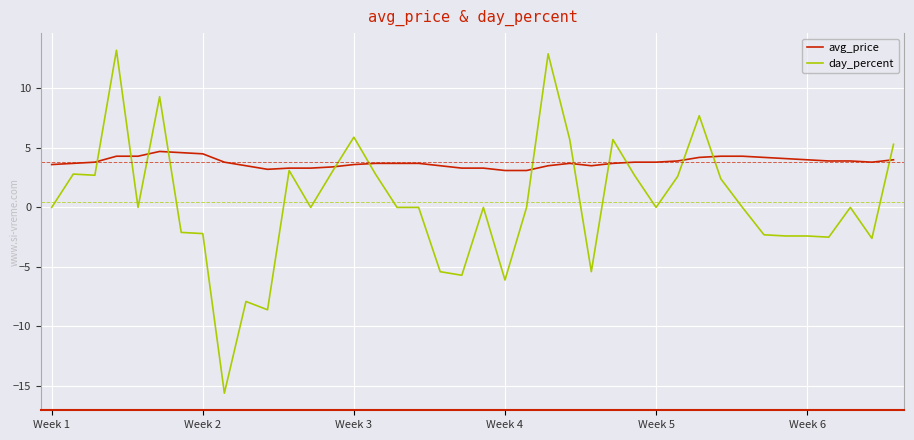

What is the maximum value shown in the chart?

13.2